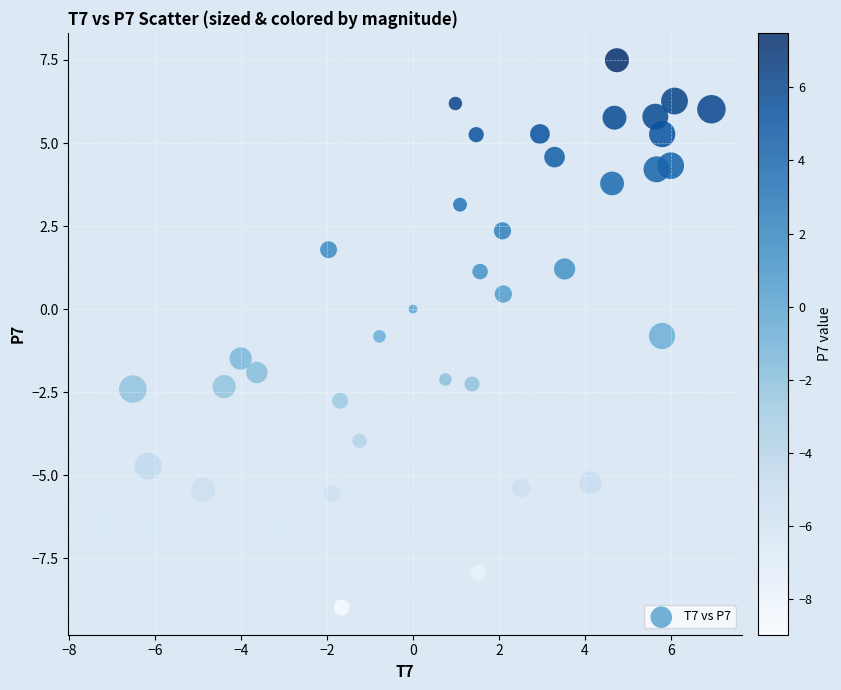

What is the range of Y values (max minus min)?

16.5